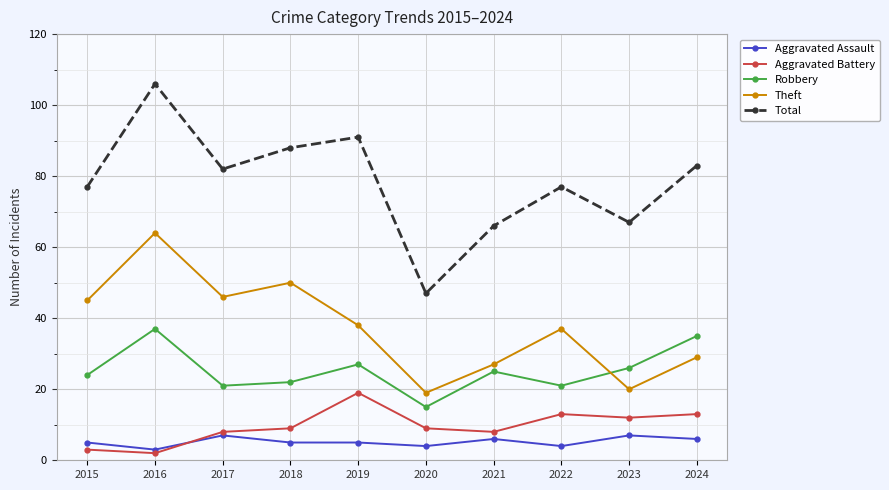

What is the highest value of the Aggravated Battery series?

19